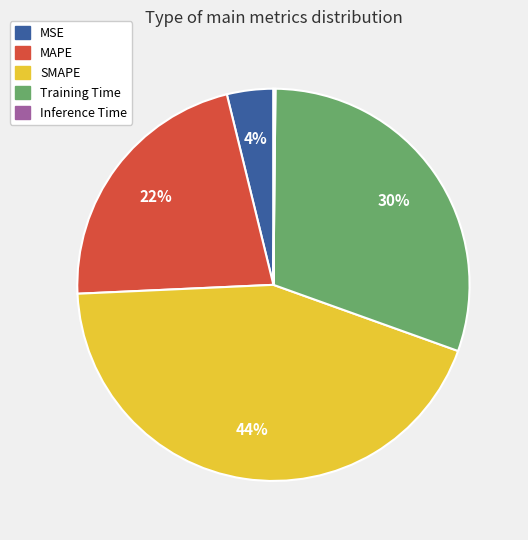

Which slice is the largest?

SMAPE